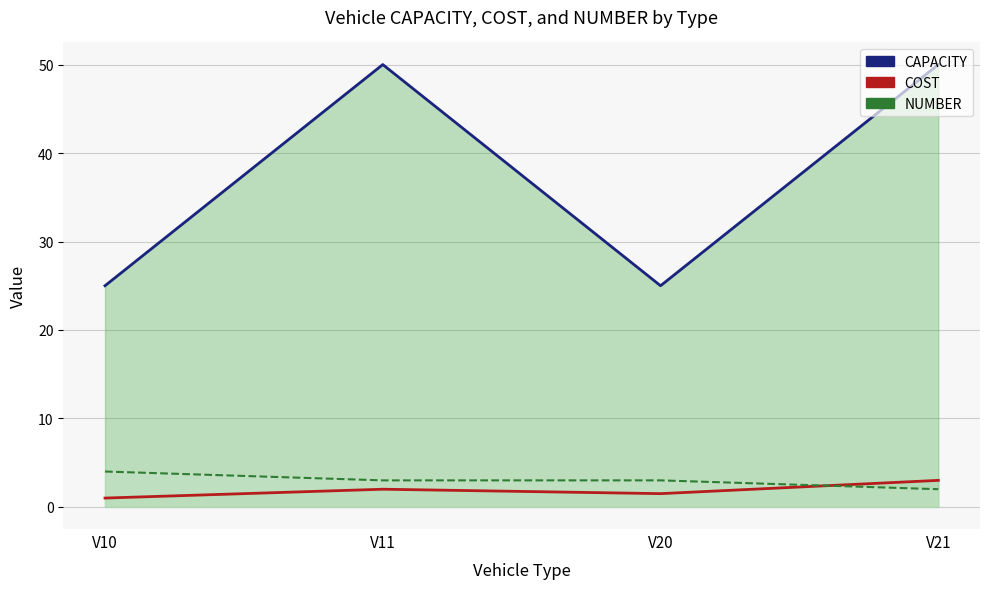

At which label is CAPACITY closest to 37?

V10